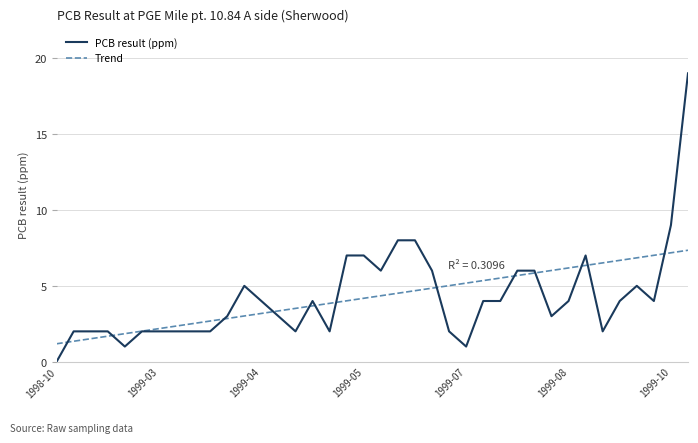

How many distinct data groups are displayed?

2